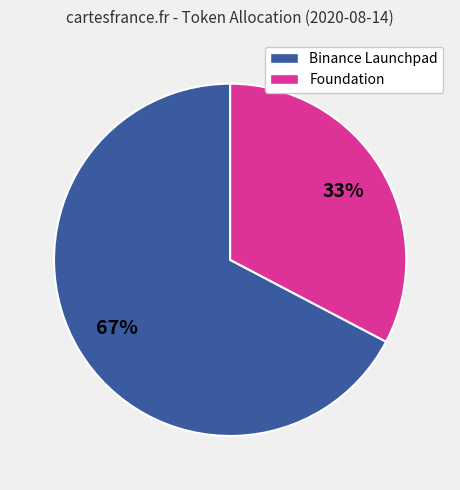

Count the number of slices in the pie.

2